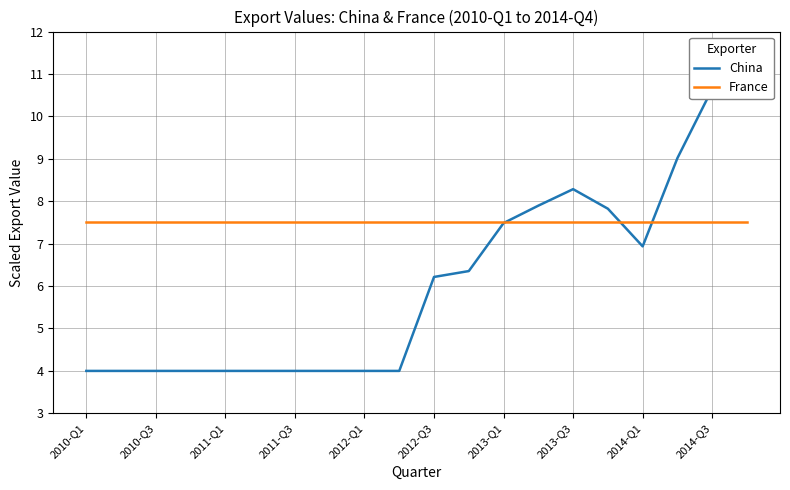

At which label does China reach its minimum?

2010-Q1